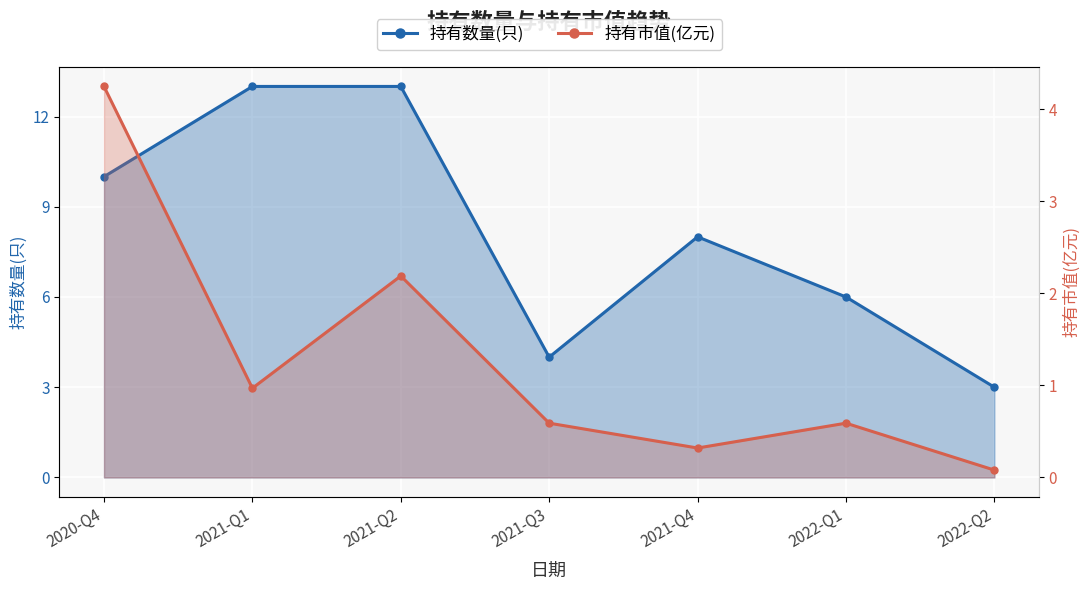

What are all the series names shown in the legend?

持有数量(只), 持有市值(亿元)